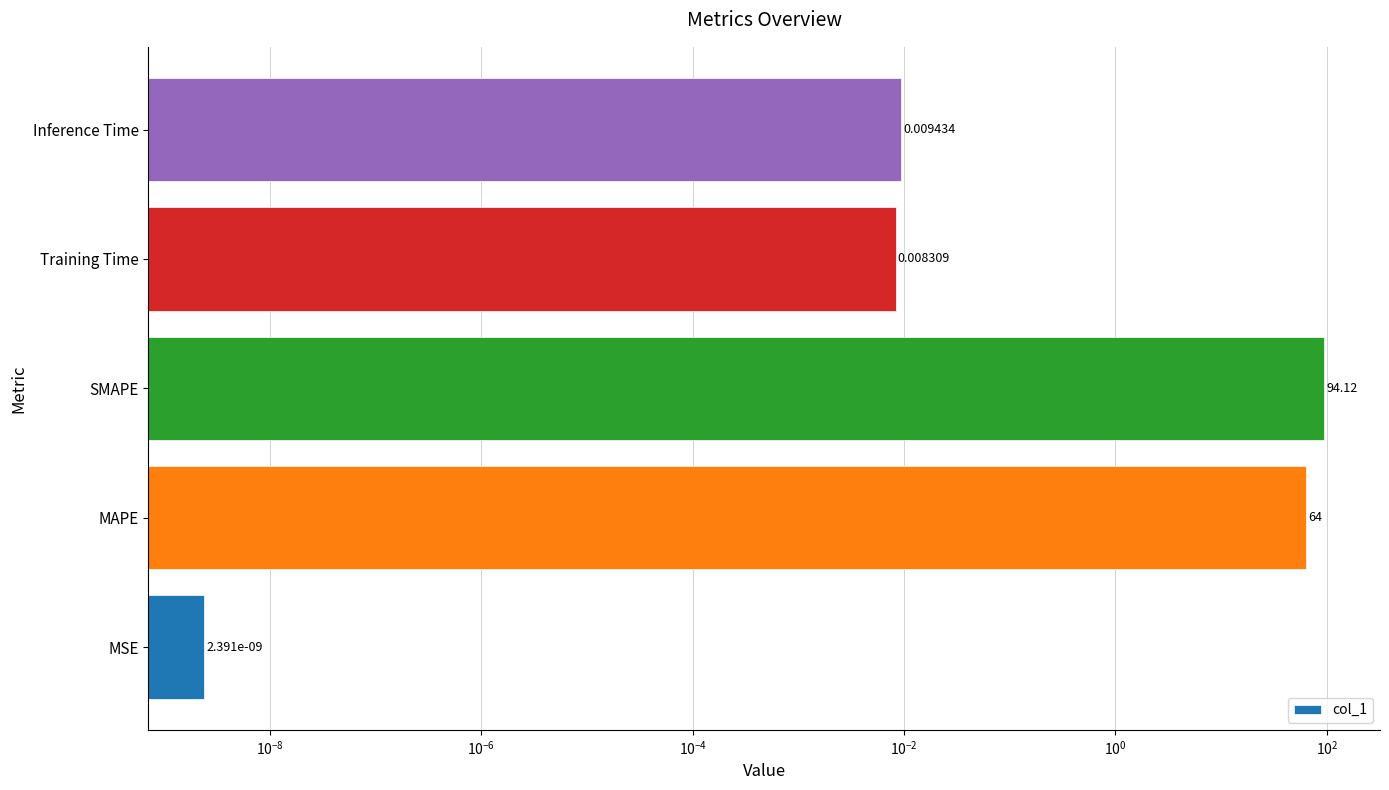

True or false: the data shows 0.0 at Inference Time.

False